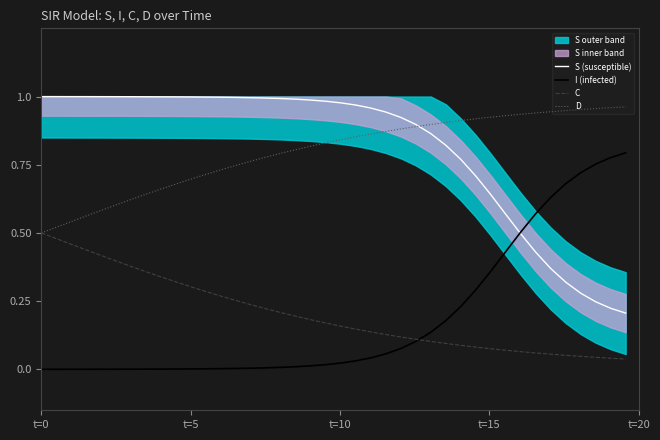

What is the sum of all C values?

8.1